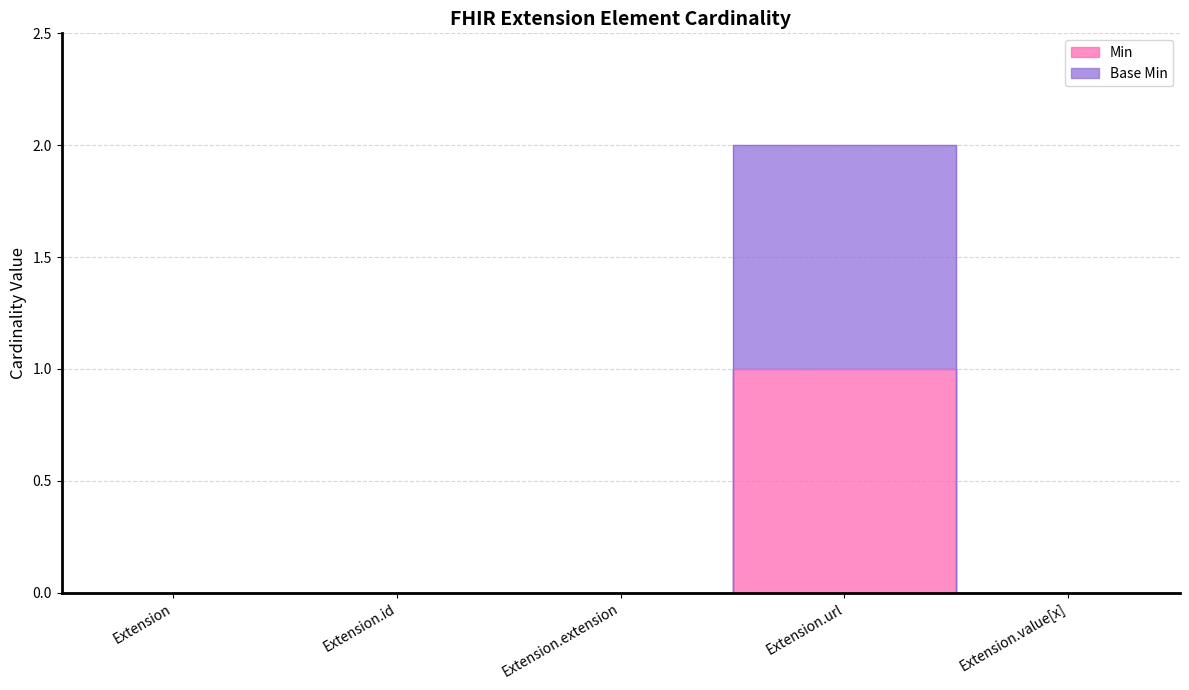

Does the chart have visible grid lines?

Yes